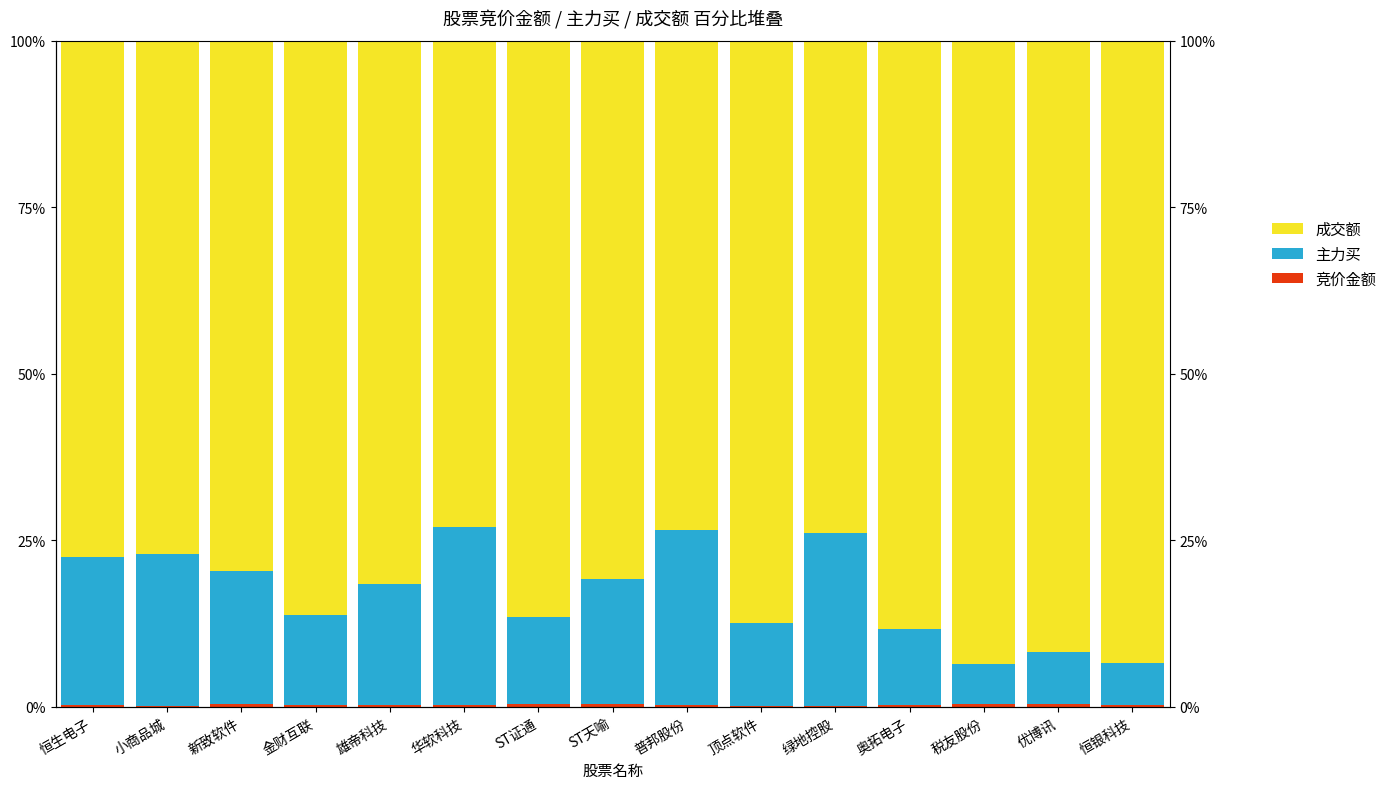

Count the number of categories in the chart.

15